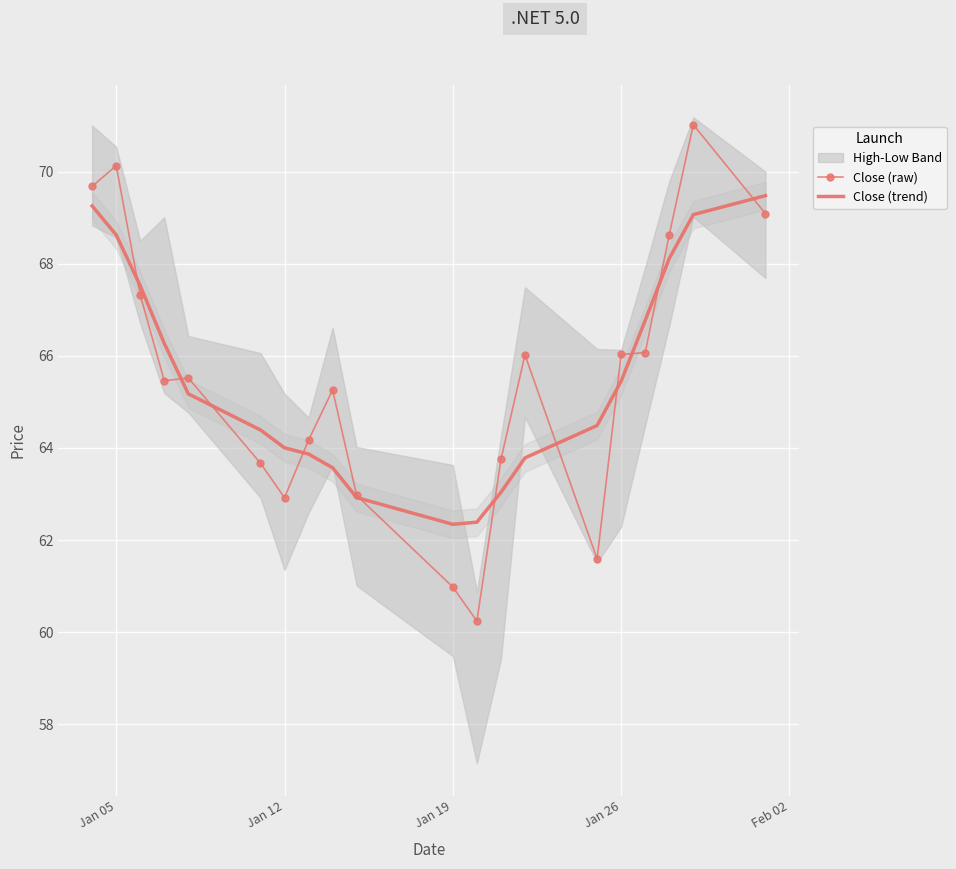

What is the minimum value for Close (trend)?

62.3